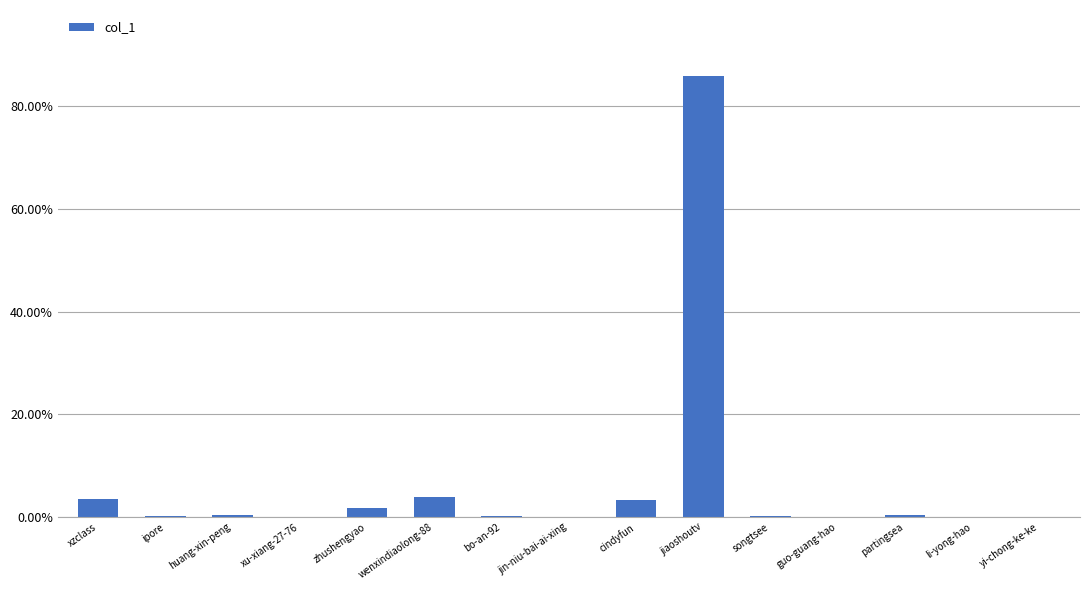

Reading left to right, transcribe all the data shown in this chart.

0.0	0.0	0.0	0.0	0.0	0.0	0.0	0.0	0.0	0.9	0.0	0.0	0.0	0.0	0.0